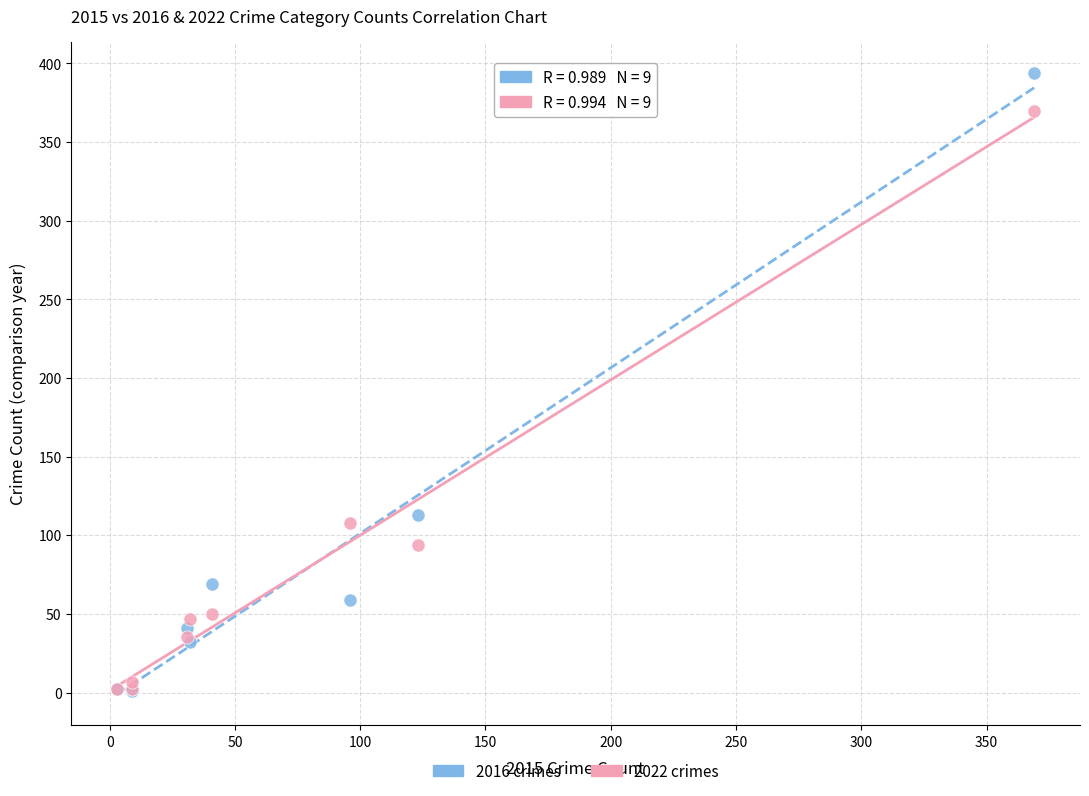

Across all series, what Y value is closest to 197?

113